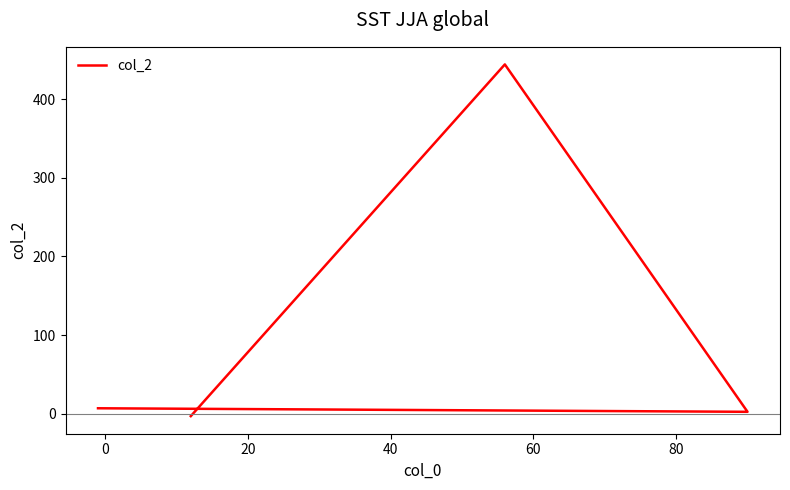

How many lines are shown in the chart?

1